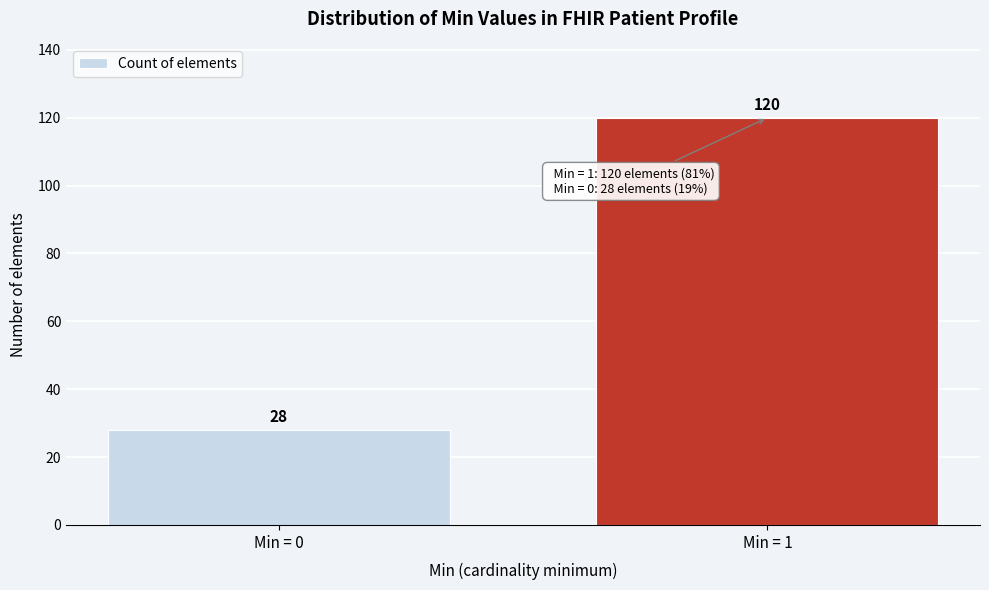

Reading left to right, what are all the values shown in this chart?

28	120